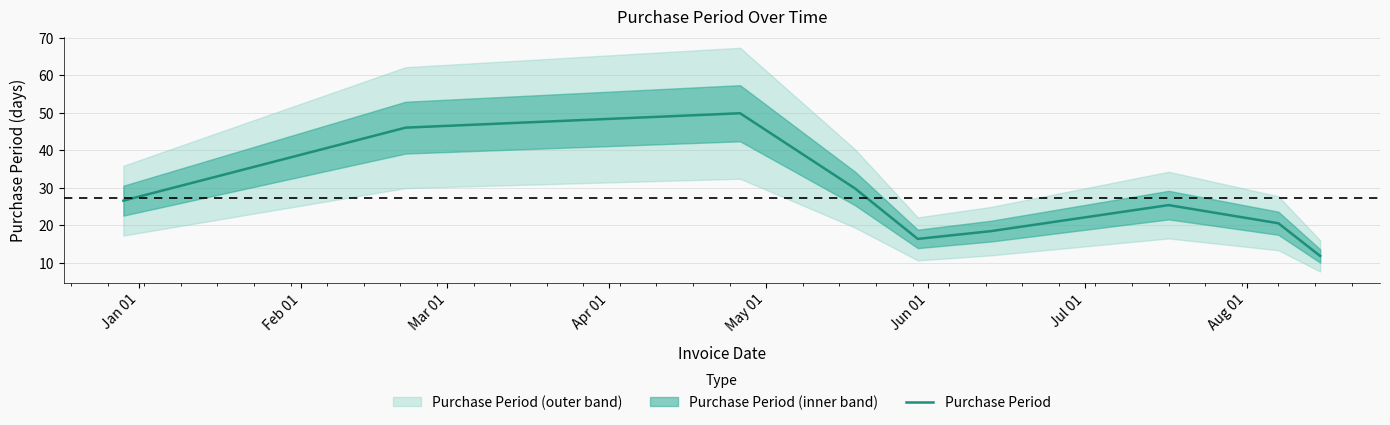

What is the highest value of the Purchase Period series?

49.9